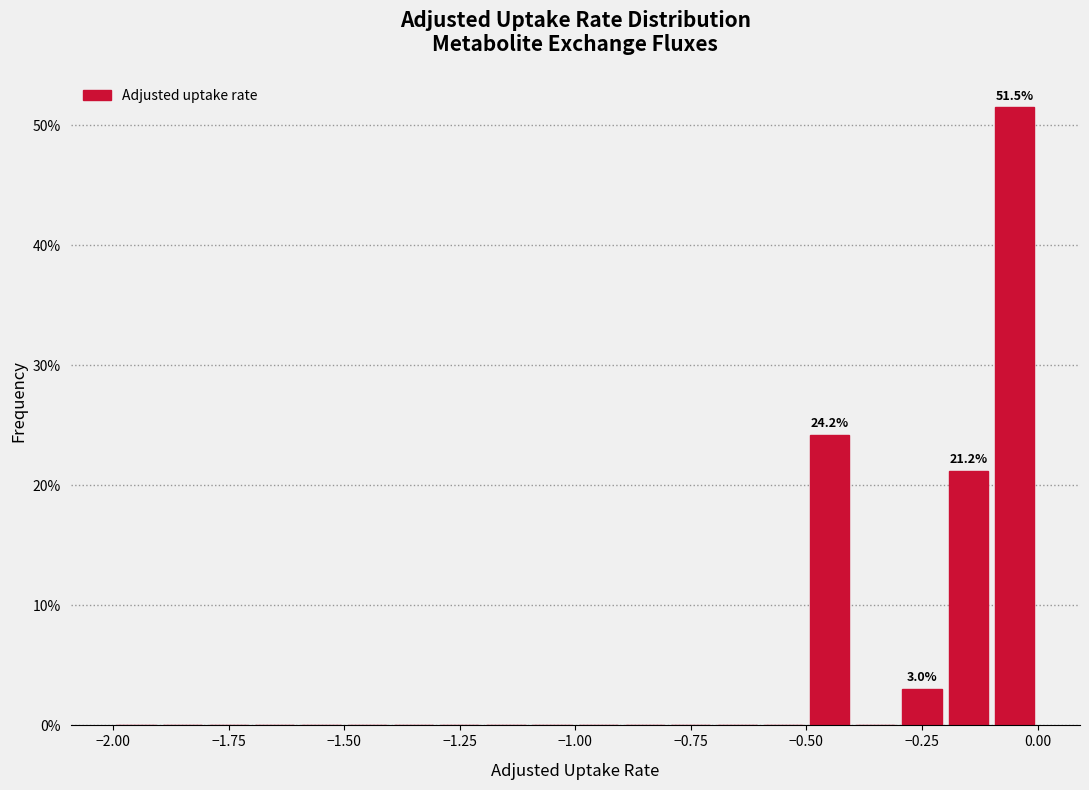

Around what value on the x-axis is the tallest bar? Give the approximate position of its centre, as read against the axis.

-0.05